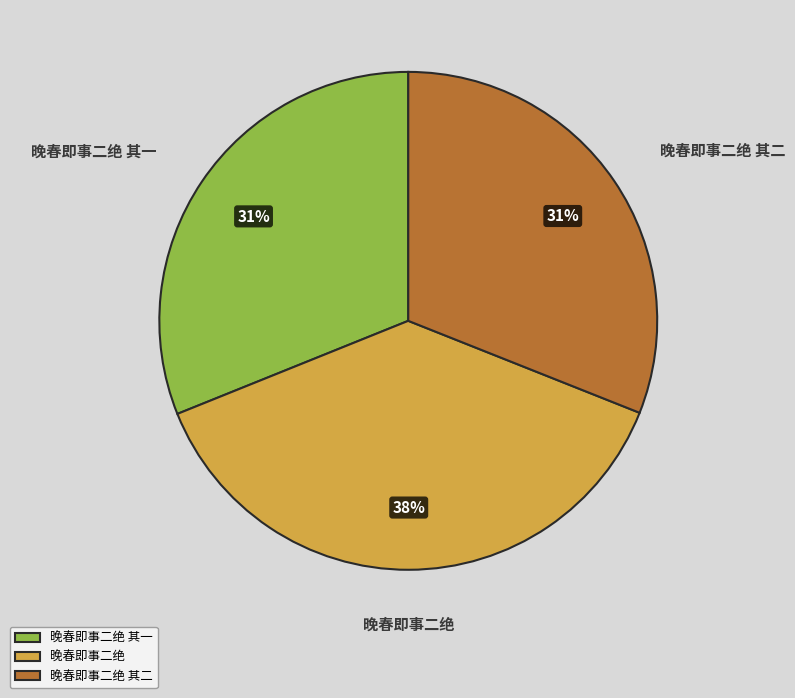

Does 晚春即事二绝 represent more than half of the total?

No